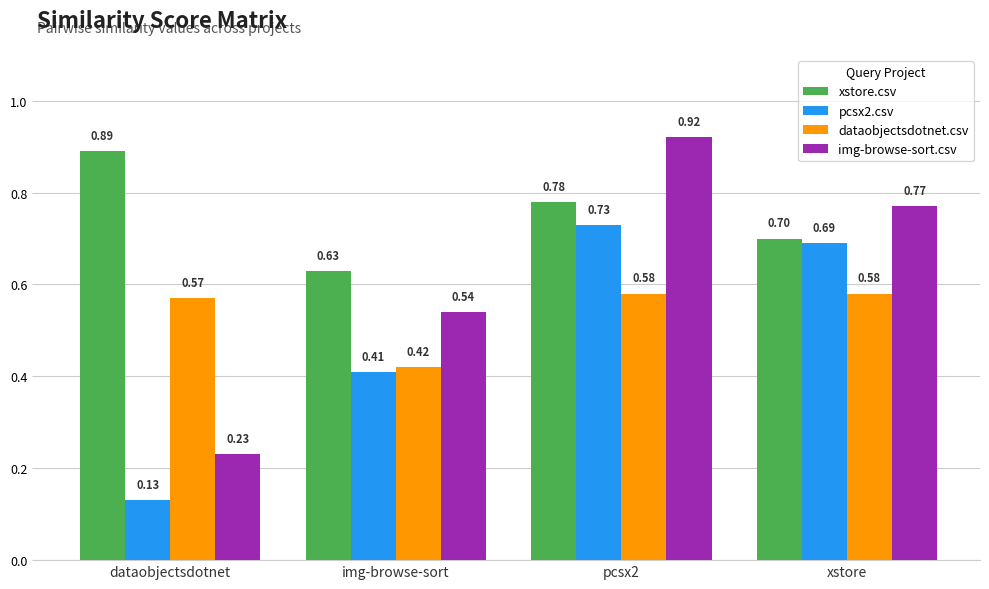

How many categories are shown in the chart?

4